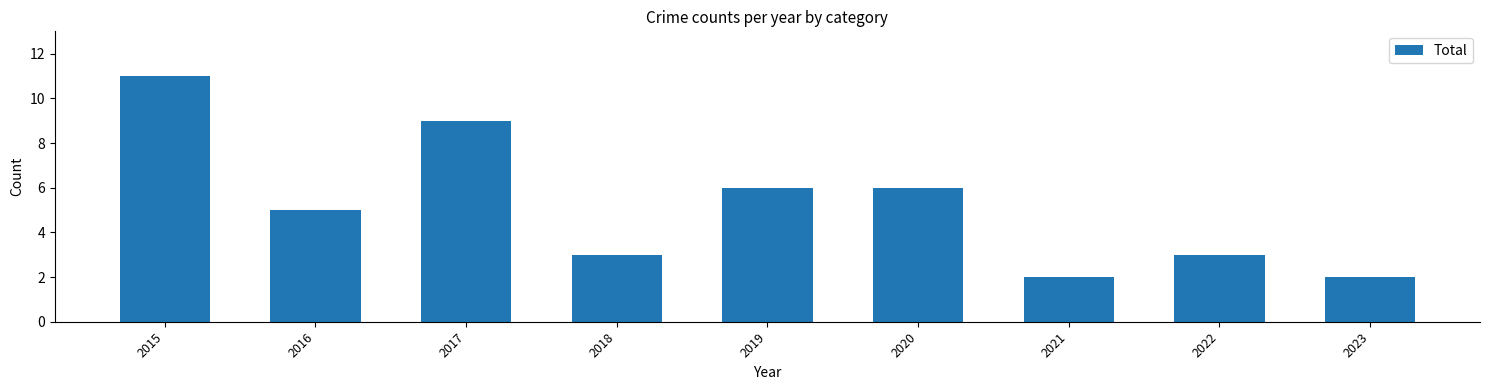

What is the difference between the maximum and minimum values?

9